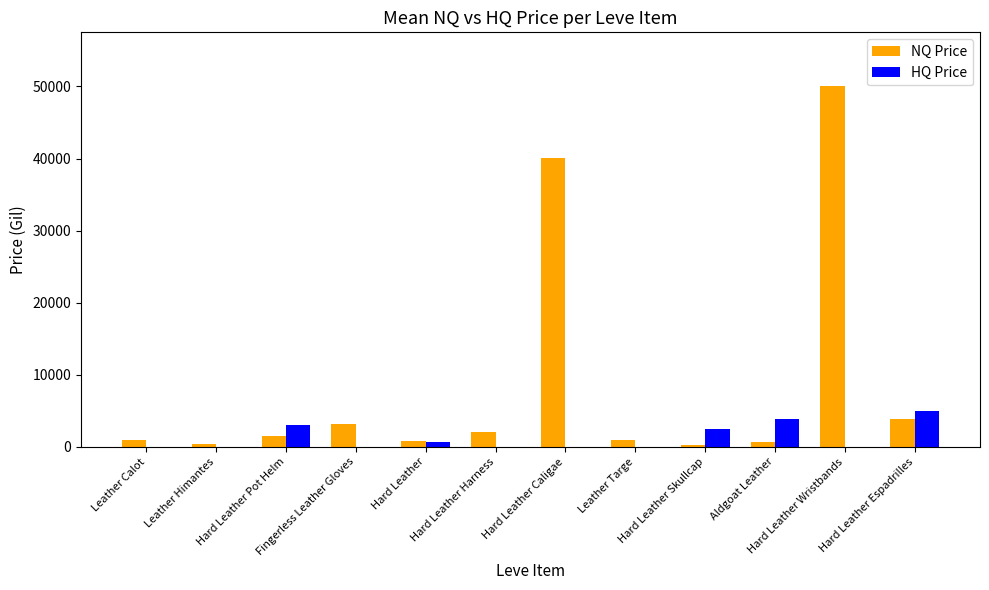

What is the sum of the NQ Price values at Hard Leather Harness and Leather Targe?

2966.7